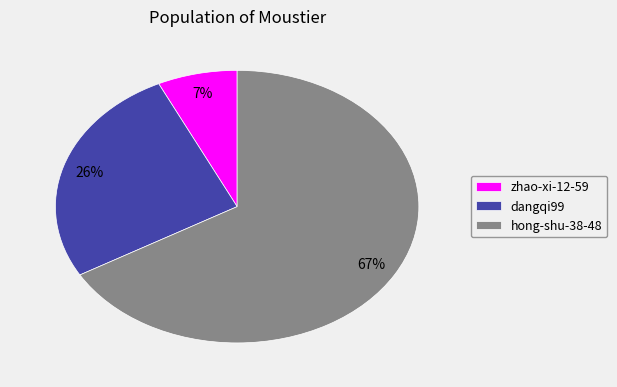

True or false: hong-shu-38-48 accounts for 67% of the total.

True